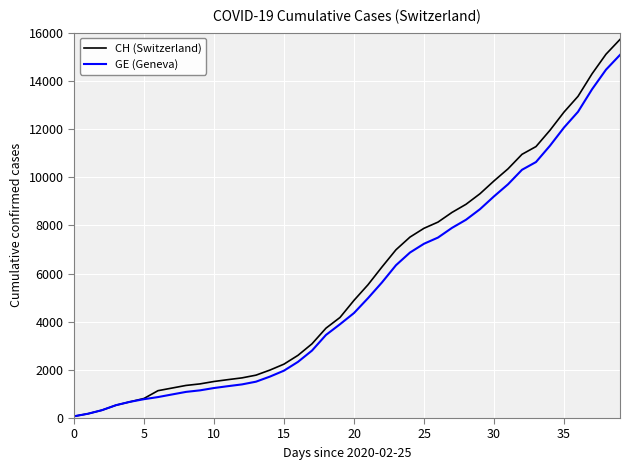

Rank the series by their maximum value, from lowest to highest.

GE (Geneva), CH (Switzerland)